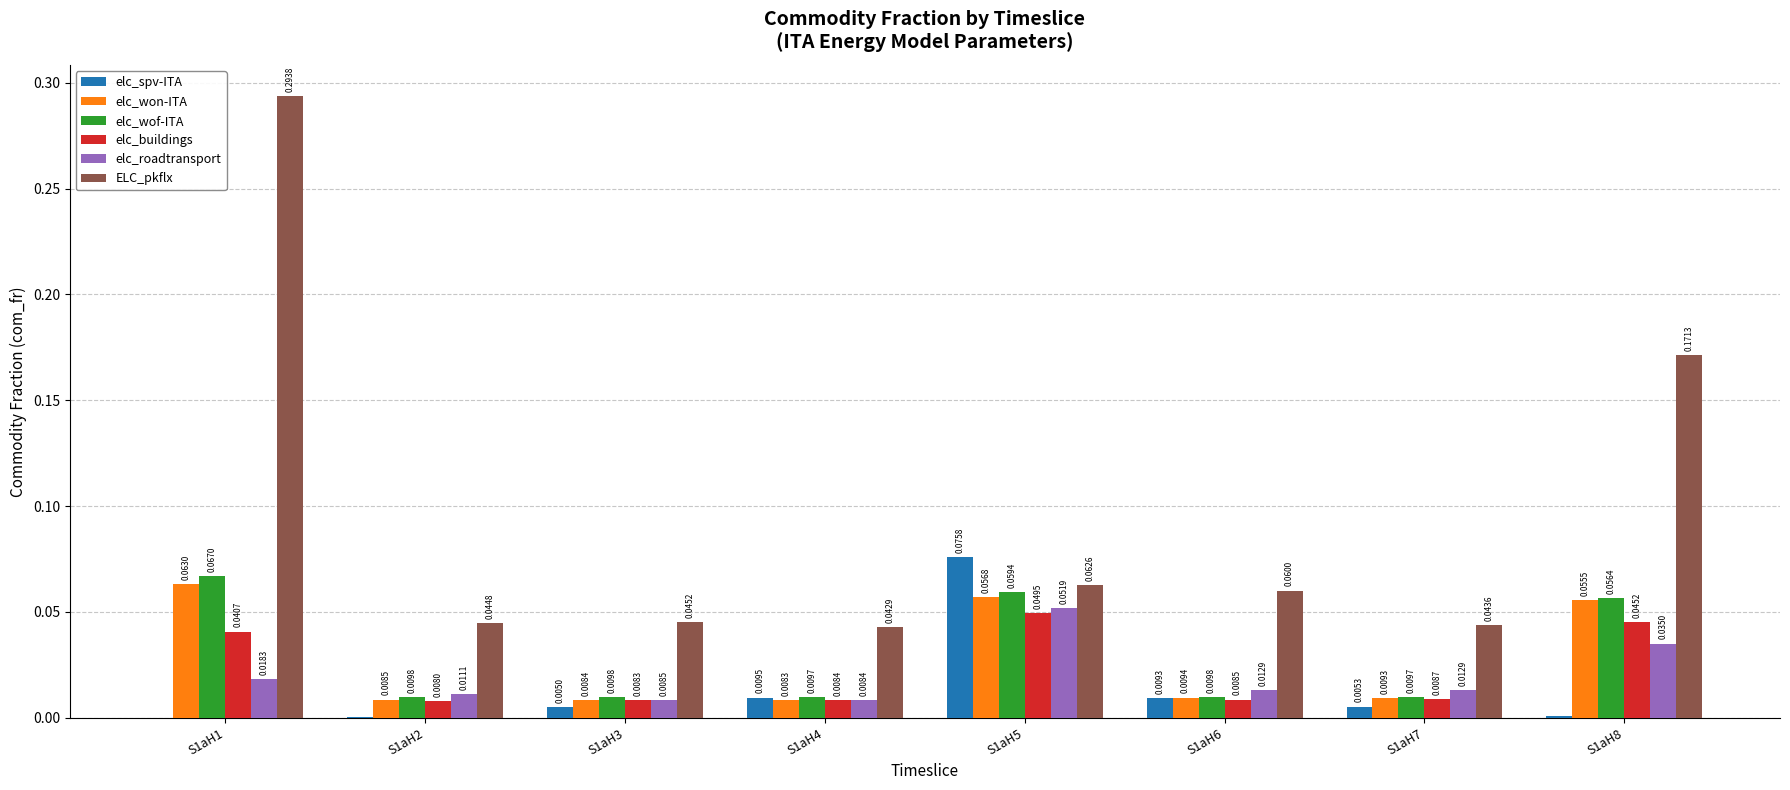

What is the sum of all ELC_pkflx values?

0.8